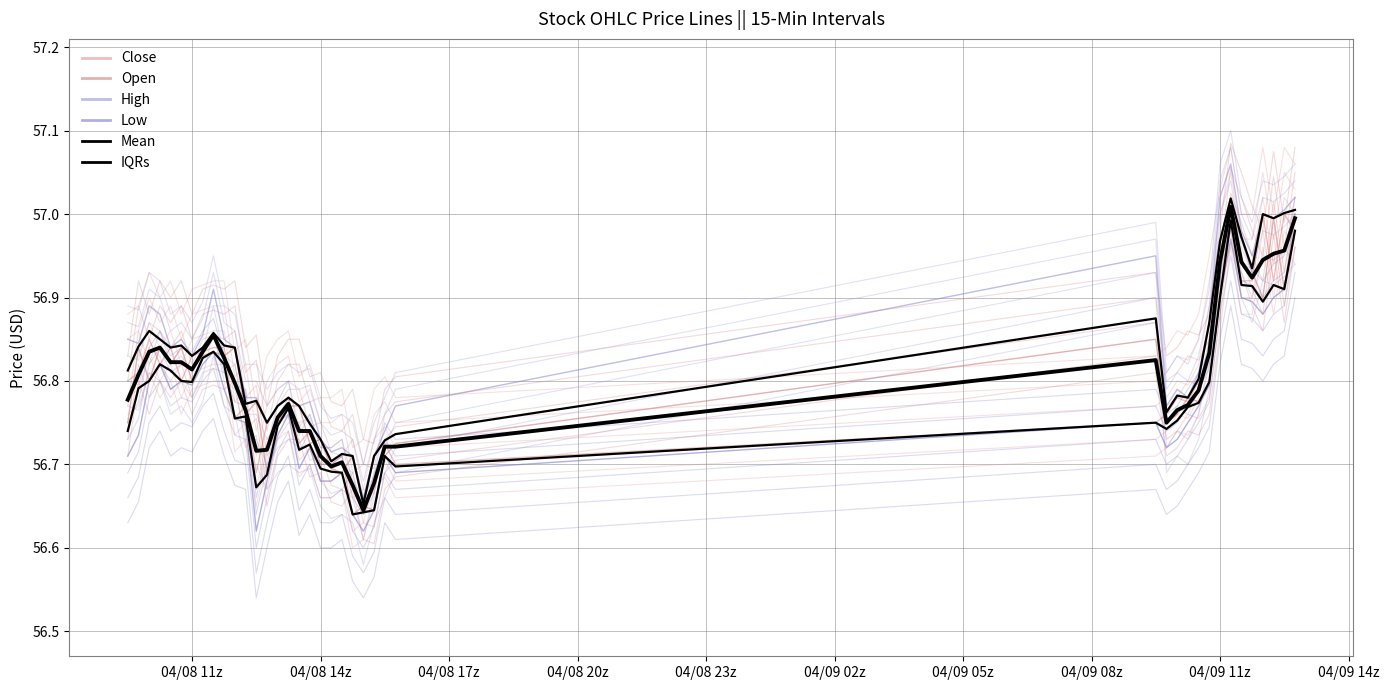

Reading left to right, what are all the values shown in this chart?

Close: 56.8	56.8	56.8	56.8	56.8	56.8	56.8	56.8	56.8	56.8	56.8	56.8	56.7	56.8	56.8	56.8	56.7	56.7	56.7	56.7	56.7	56.6	56.7	56.7	56.7	56.7	56.8	56.8	56.8	56.8	56.8	56.9	57.0	57.0	56.9	56.9	57.0	56.9	57.0	57.0
Open: 56.8	56.8	56.8	56.8	56.8	56.8	56.8	56.8	56.8	56.8	56.8	56.8	56.8	56.7	56.8	56.8	56.8	56.7	56.7	56.7	56.7	56.7	56.7	56.6	56.7	56.7	56.8	56.8	56.8	56.8	56.8	56.8	56.9	57.0	57.0	56.9	56.9	57.0	56.9	57.0
High: 56.8	56.8	56.9	56.9	56.8	56.8	56.8	56.9	56.9	56.8	56.8	56.8	56.8	56.8	56.8	56.8	56.8	56.8	56.7	56.7	56.7	56.7	56.7	56.7	56.7	56.8	57.0	56.8	56.8	56.8	56.8	56.9	57.0	57.1	57.0	57.0	57.0	57.0	57.0	57.0
Low: 56.7	56.7	56.8	56.8	56.8	56.8	56.8	56.8	56.8	56.8	56.8	56.8	56.6	56.7	56.7	56.8	56.7	56.7	56.7	56.7	56.7	56.6	56.6	56.6	56.7	56.7	56.8	56.7	56.7	56.8	56.8	56.8	56.9	57.0	56.9	56.9	56.9	56.9	56.9	57.0
Mean: 56.8	56.8	56.8	56.8	56.8	56.8	56.8	56.8	56.9	56.8	56.8	56.8	56.7	56.7	56.8	56.8	56.7	56.7	56.7	56.7	56.7	56.7	56.6	56.7	56.7	56.7	56.8	56.8	56.8	56.8	56.8	56.8	56.9	57.0	56.9	56.9	56.9	57.0	57.0	57.0
IQRs: 56.7	56.8	56.8	56.8	56.8	56.8	56.8	56.8	56.8	56.8	56.8	56.8	56.7	56.7	56.7	56.8	56.7	56.7	56.7	56.7	56.7	56.6	56.6	56.6	56.7	56.7	56.8	56.7	56.8	56.8	56.8	56.8	56.9	57.0	56.9	56.9	56.9	56.9	56.9	57.0